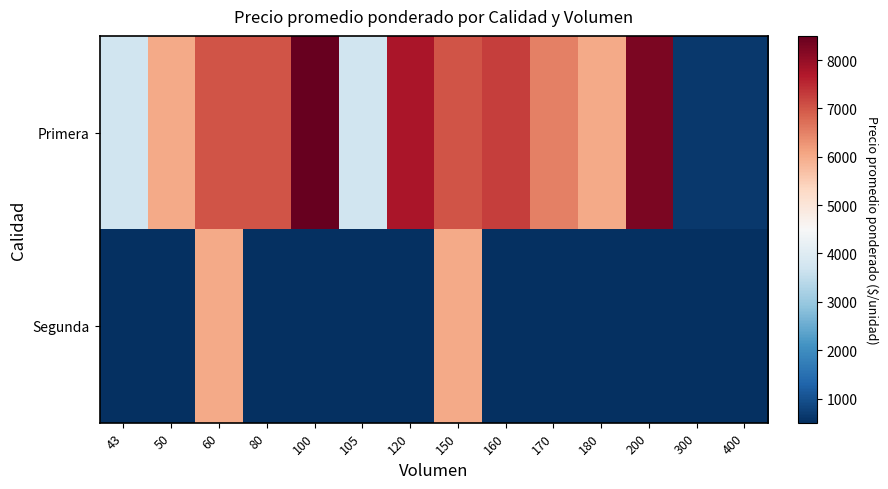

Which label corresponds to the largest value in the chart?

100